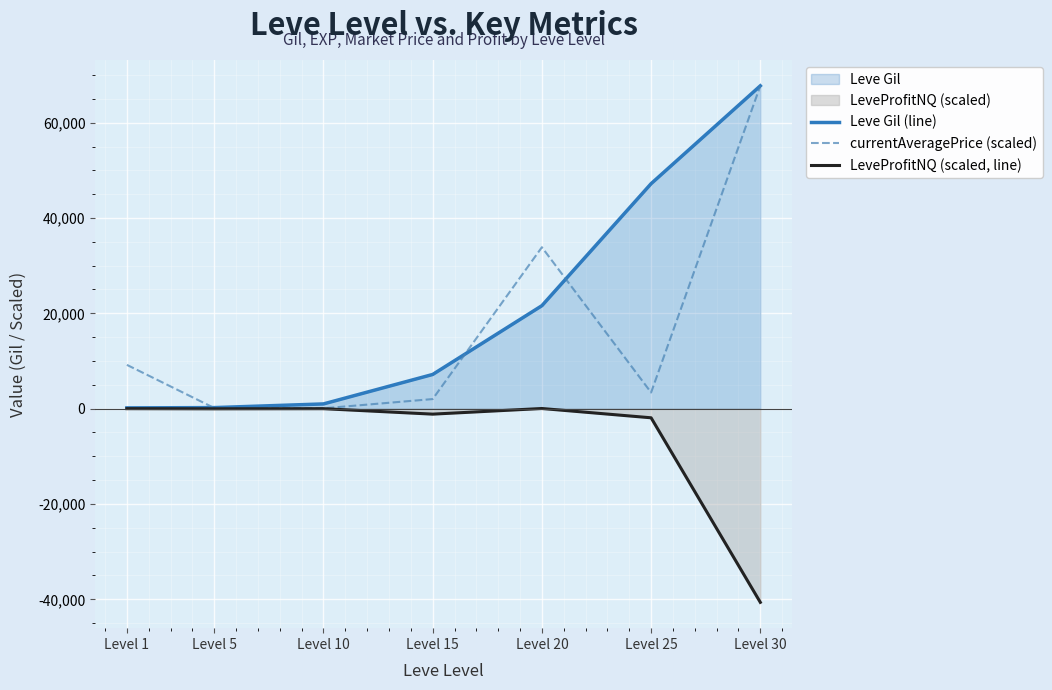

Where does the LeveProfitNQ (scaled, line) series first go above -32?

Level 1